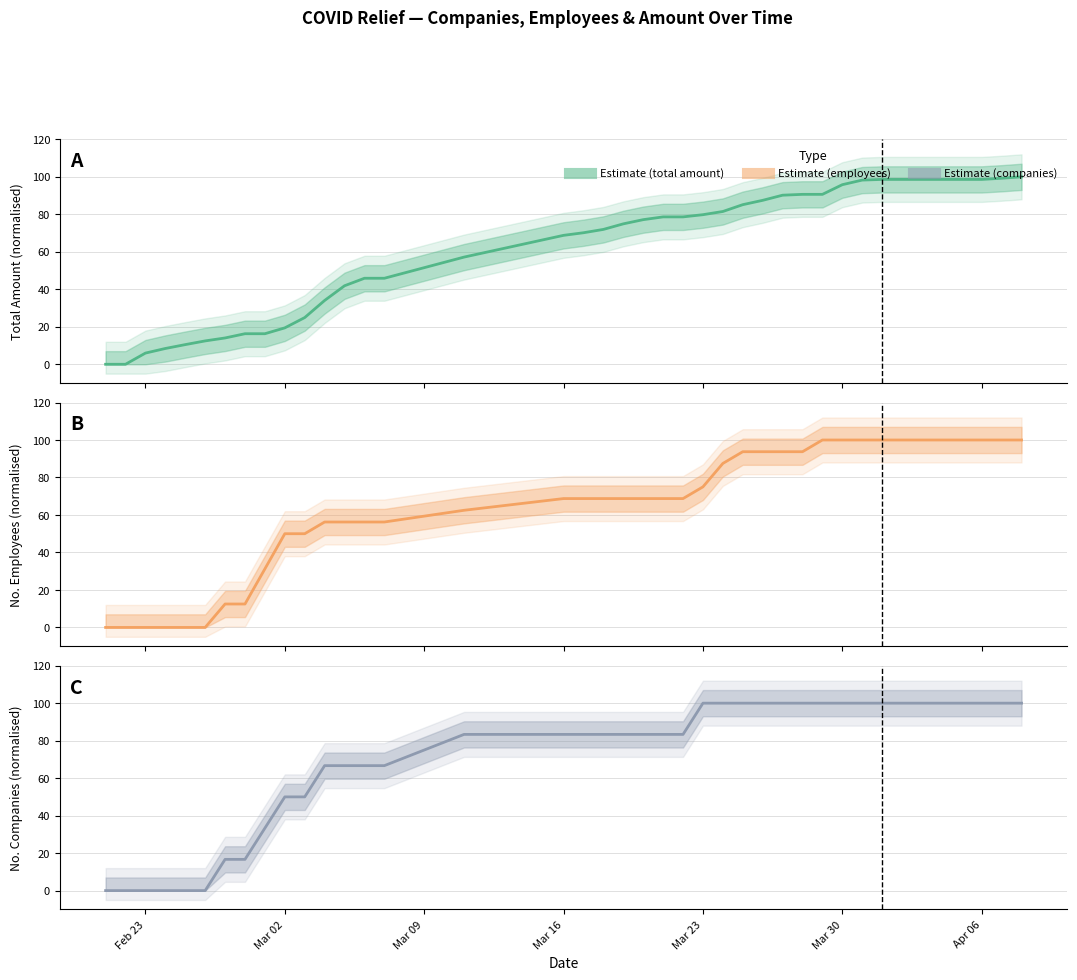

List the series in order of their overall mean, highest first.

n_companies, n_employees, total_amount